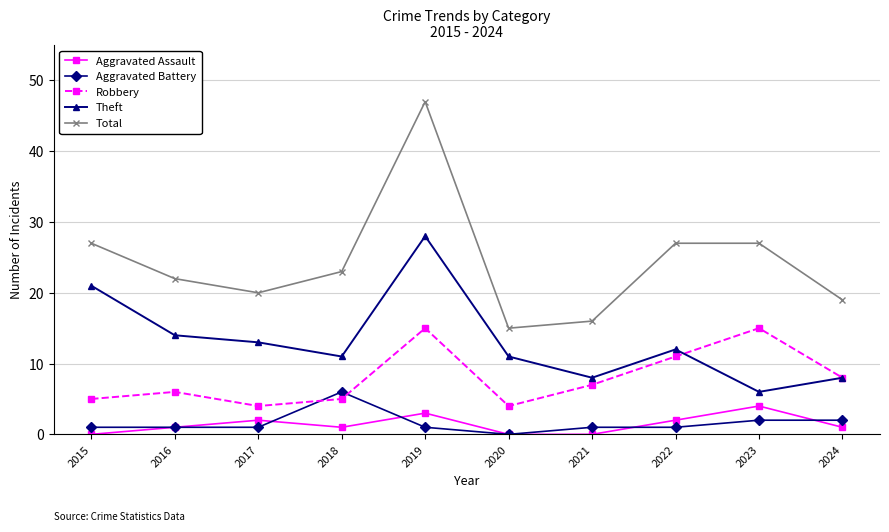

Which series has the largest total across all categories?

Total